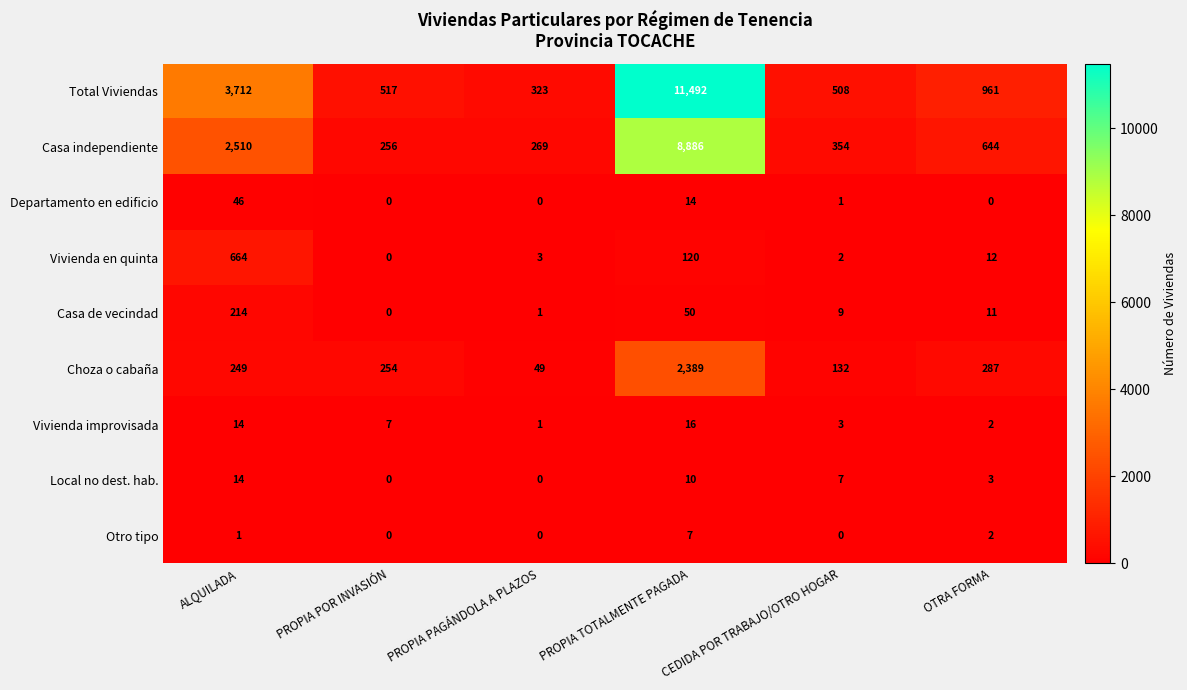

Rank the series by their maximum value, from highest to lowest.

Total Viviendas, Casa independiente, Choza o cabaña, Vivienda en quinta, Casa de vecindad, Departamento en edificio, Vivienda improvisada, Local no dest. hab., Otro tipo